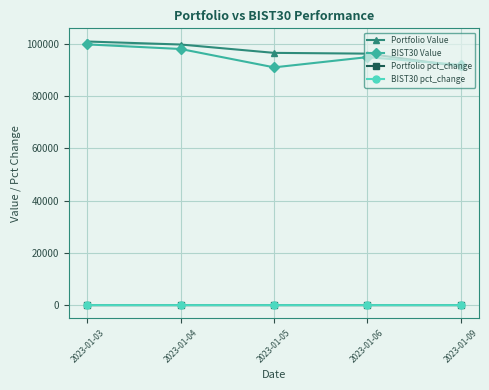

The value of Portfolio Value at 2023-01-09 is 146815.7. True or false?

False